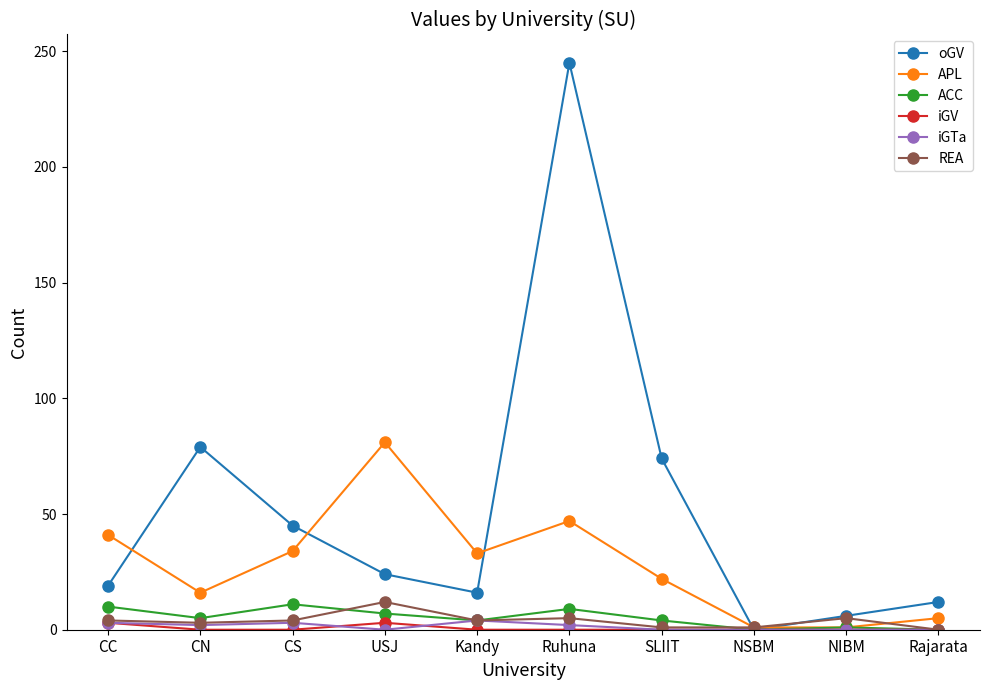

True or false: iGV has a value of 0 at CN.

True